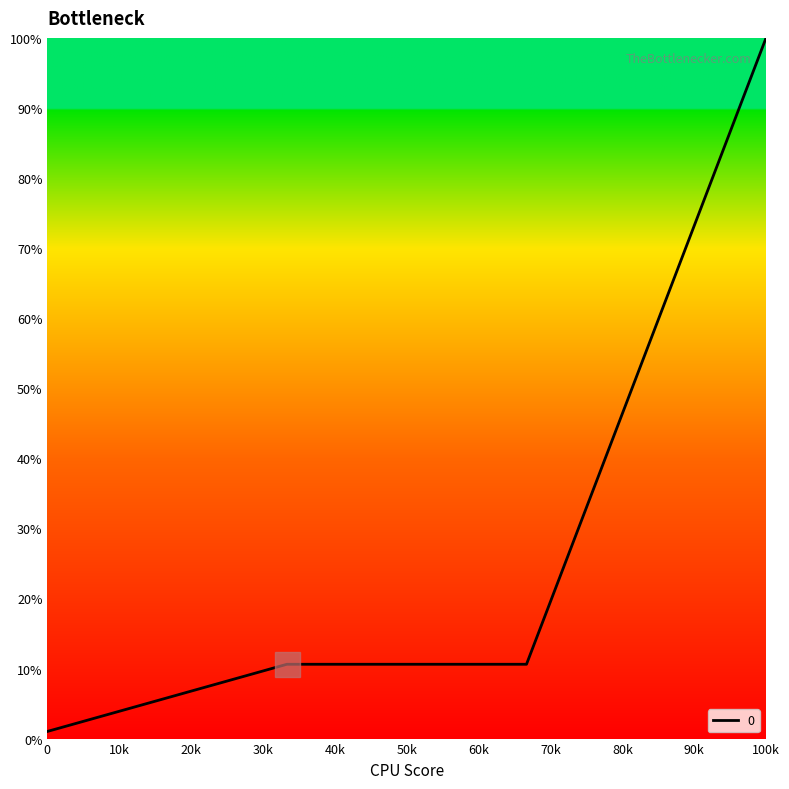

What is the sum of all values?

122.2